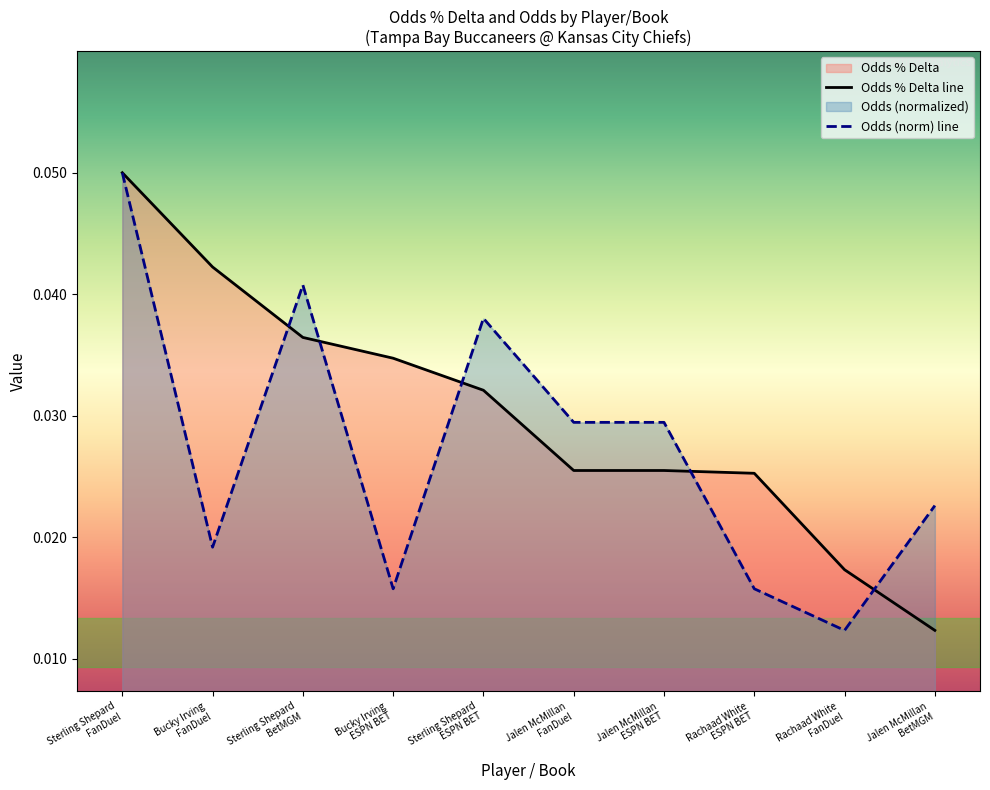

Rank the series by their average value, from lowest to highest.

Odds (norm) line, Odds % Delta line